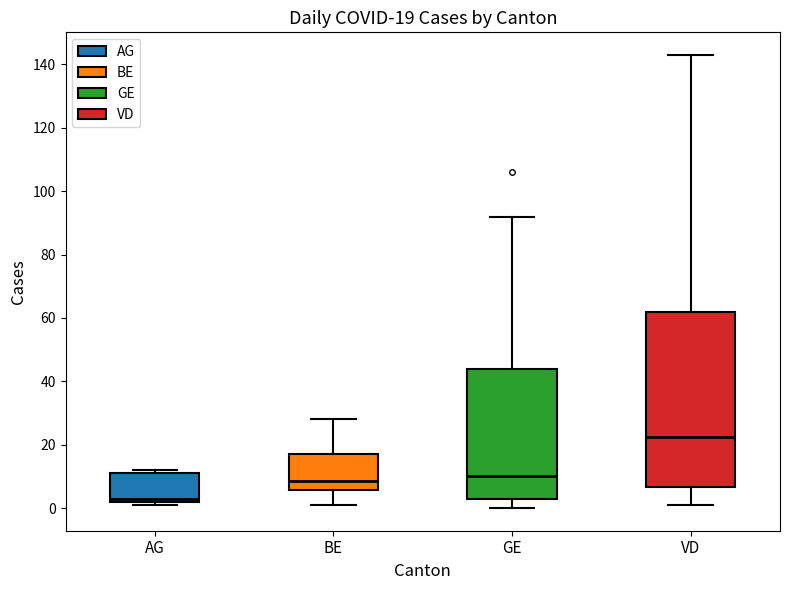

Which box is the tallest, from its lower edge to its upper edge?

VD